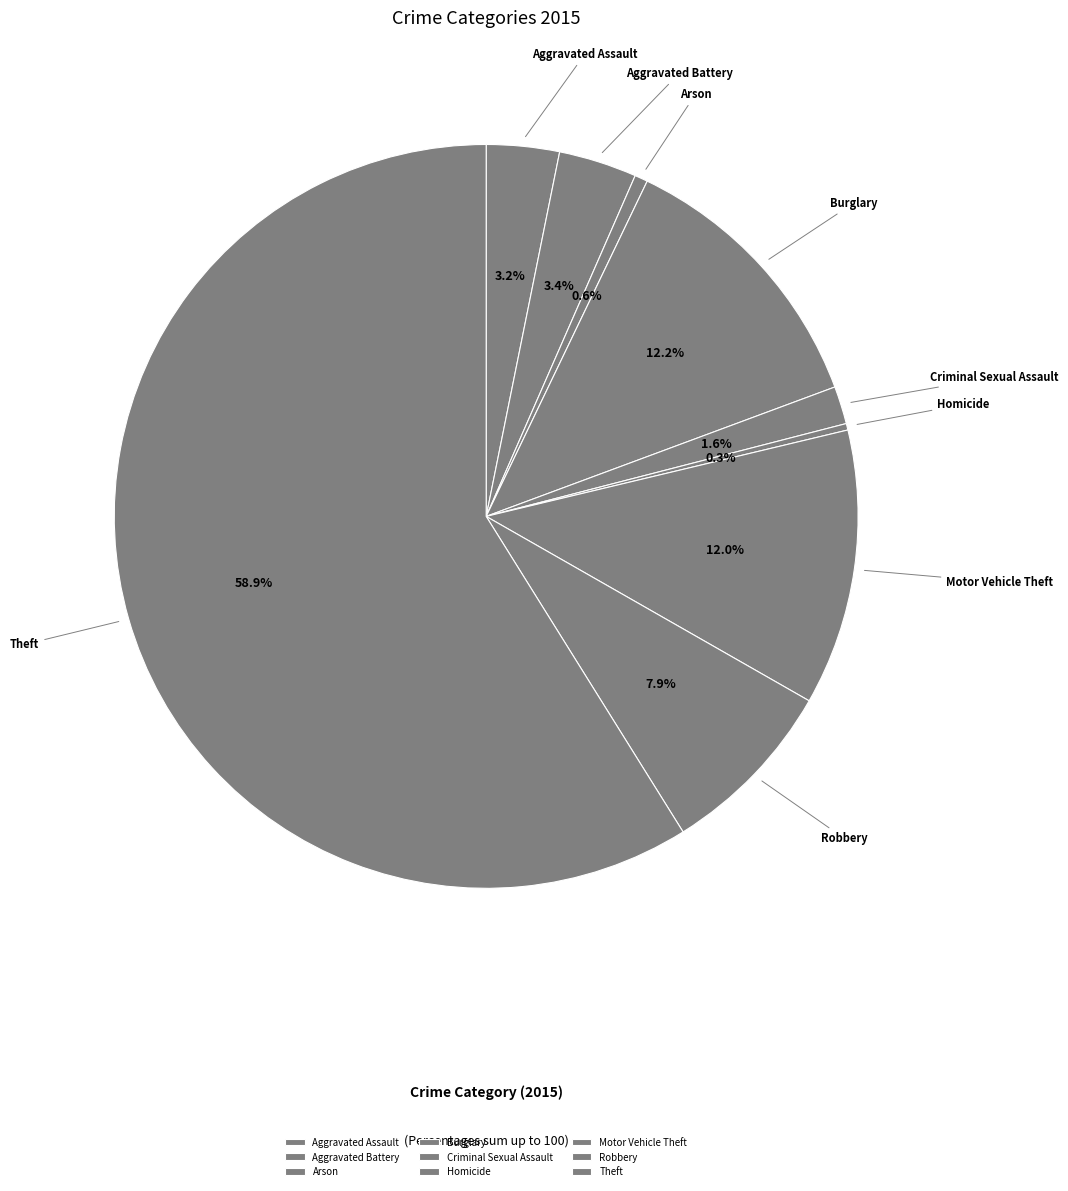

True or false: Burglary accounts for 1% of the total.

False